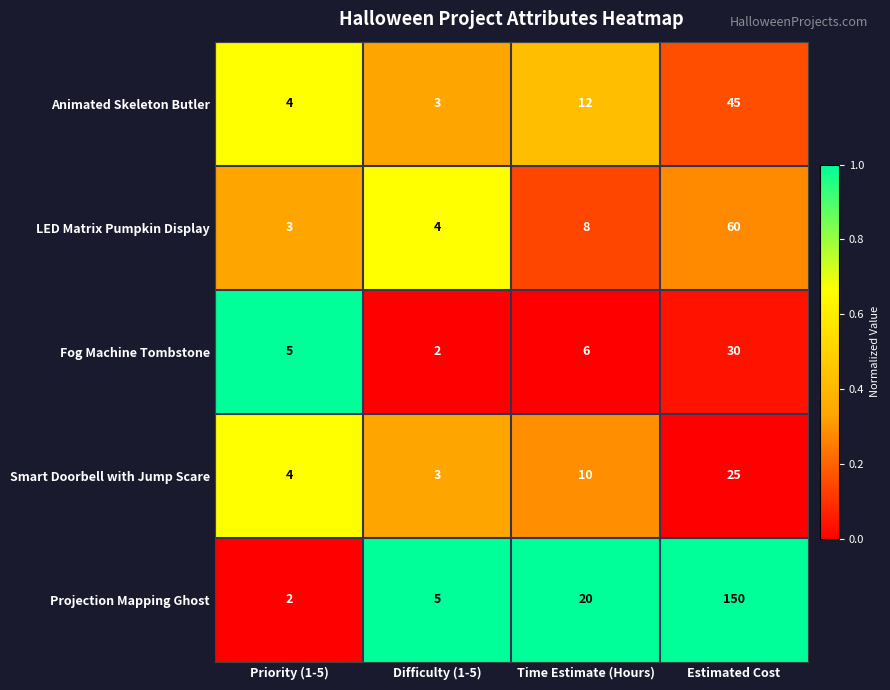

What is the total value across all series at Difficulty (1-5)?

17